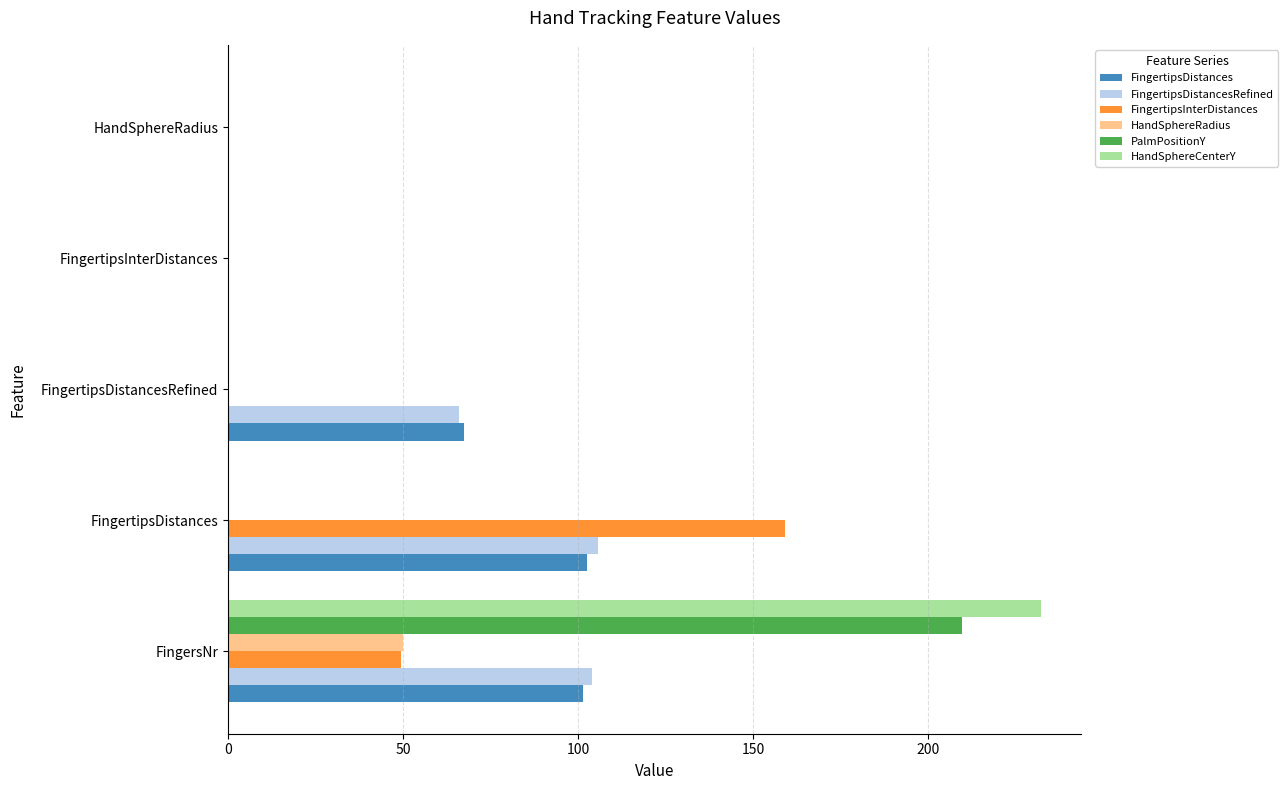

What is the sum of the FingertipsDistances values at HandSphereRadius and FingersNr?

101.3